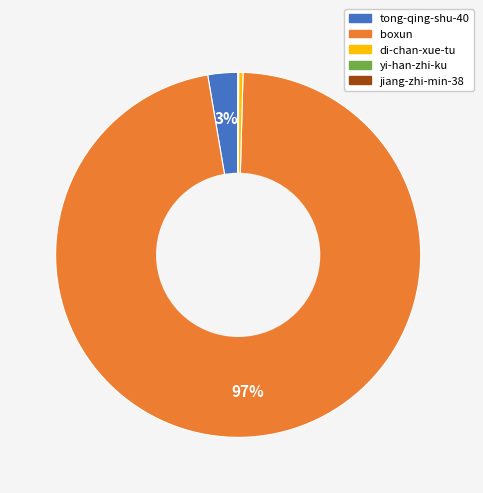

The tong-qing-shu-40 slice represents 3% of the pie. True or false?

True